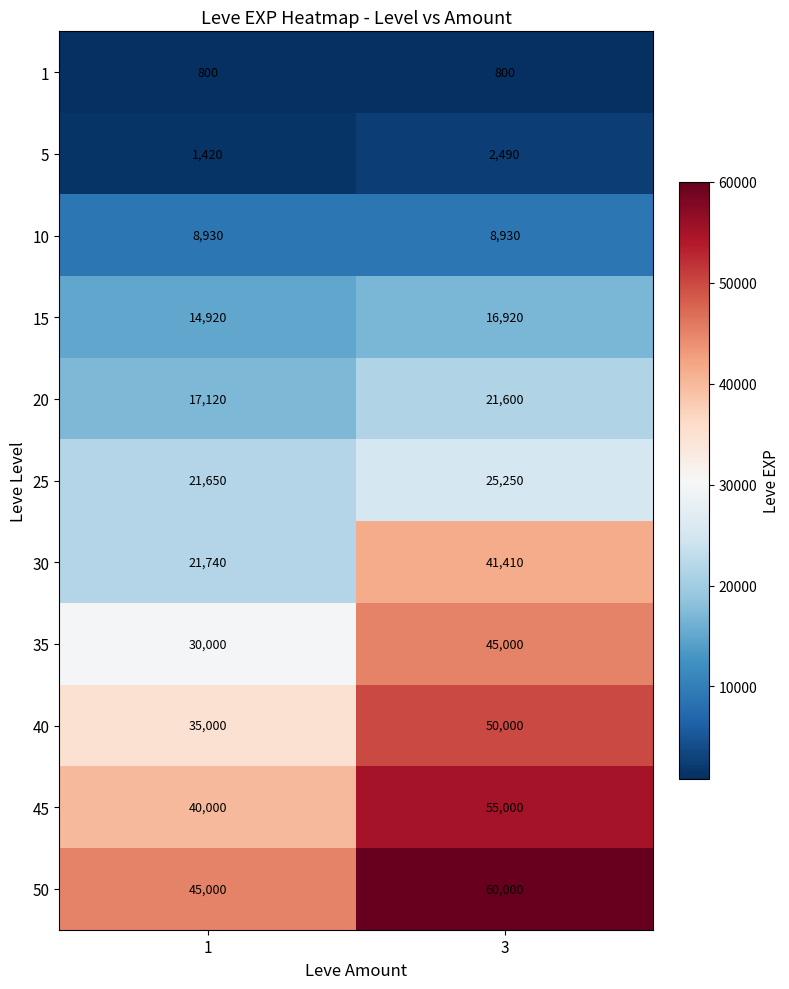

Reading right to left, extract all data points from this chart.

1: 800	800
5: 2490	1420
10: 8930	8930
15: 16920	14920
20: 21600	17120
25: 25250	21650
30: 41410	21740
35: 45000	30000
40: 50000	35000
45: 55000	40000
50: 60000	45000